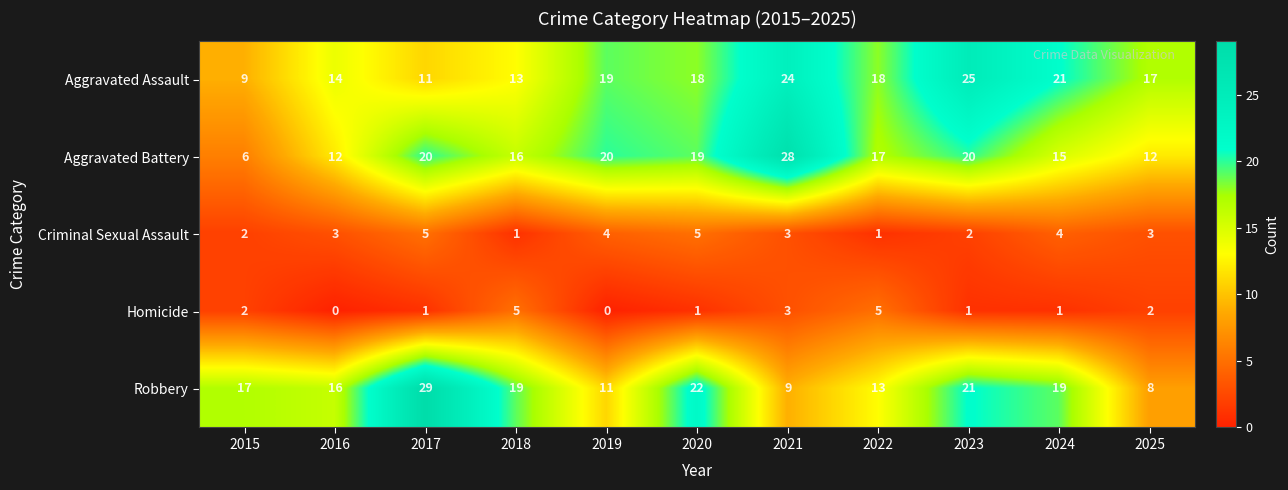

How many data points does each series have?

11